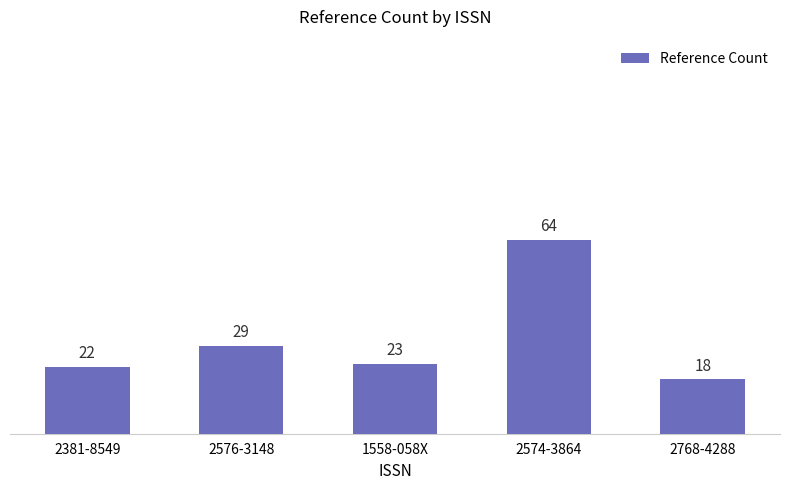

The value at 1558-058X is 8. True or false?

False